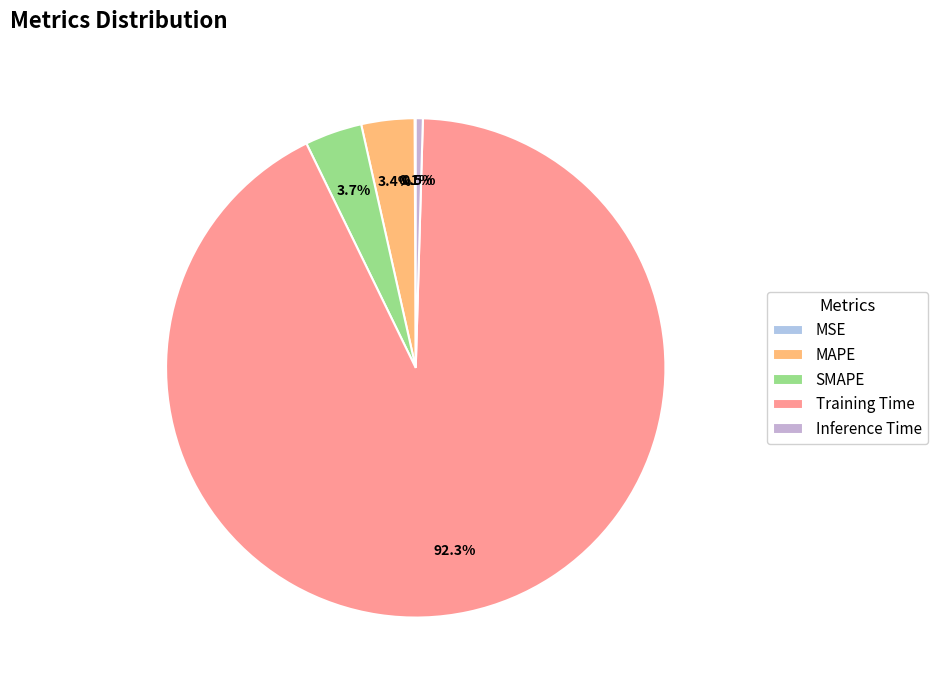

What portion of the pie excludes MSE?

99.9%